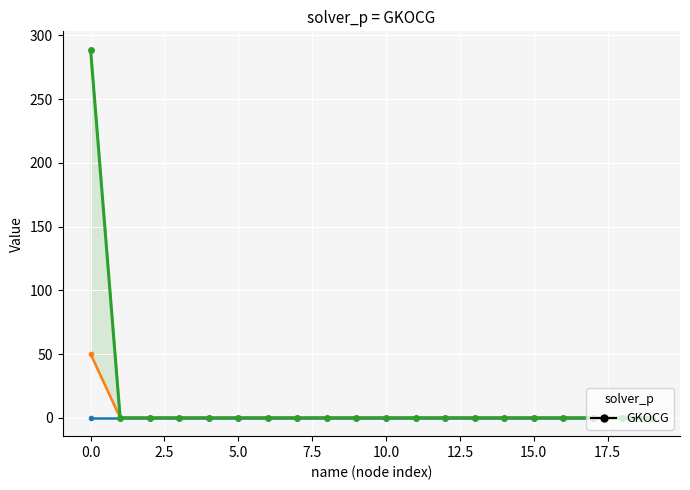

What is the average value of the pf_skss_b_mw series?

14.4